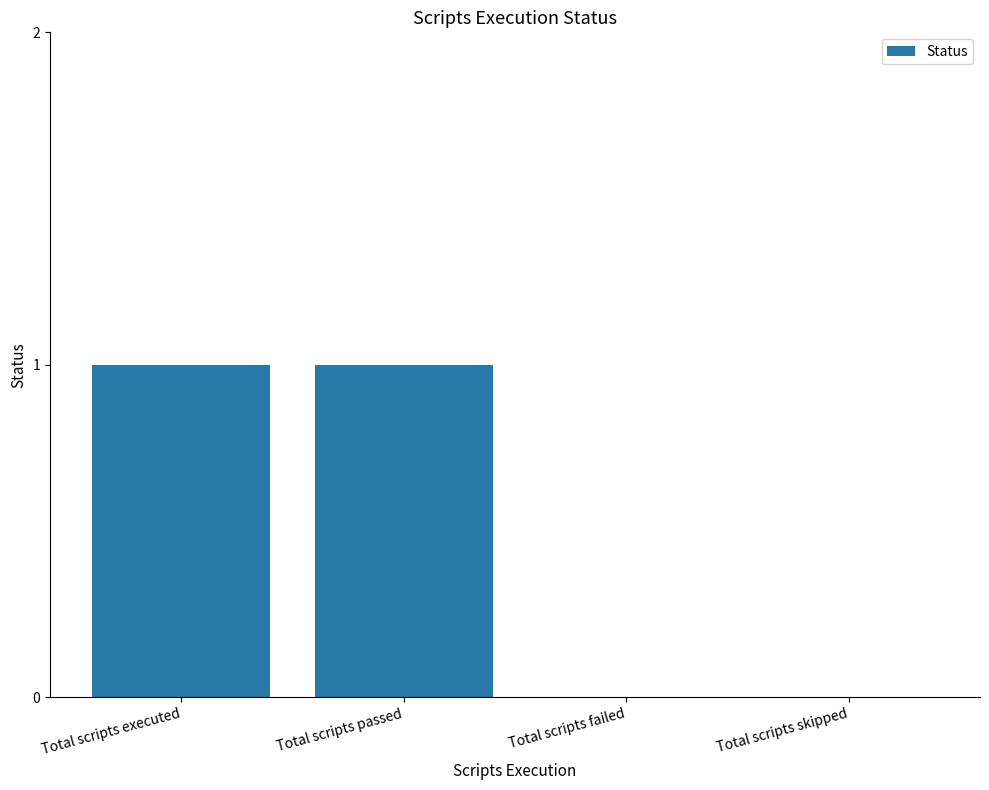

The chart shows a value of 2 at Total scripts passed. True or false?

False